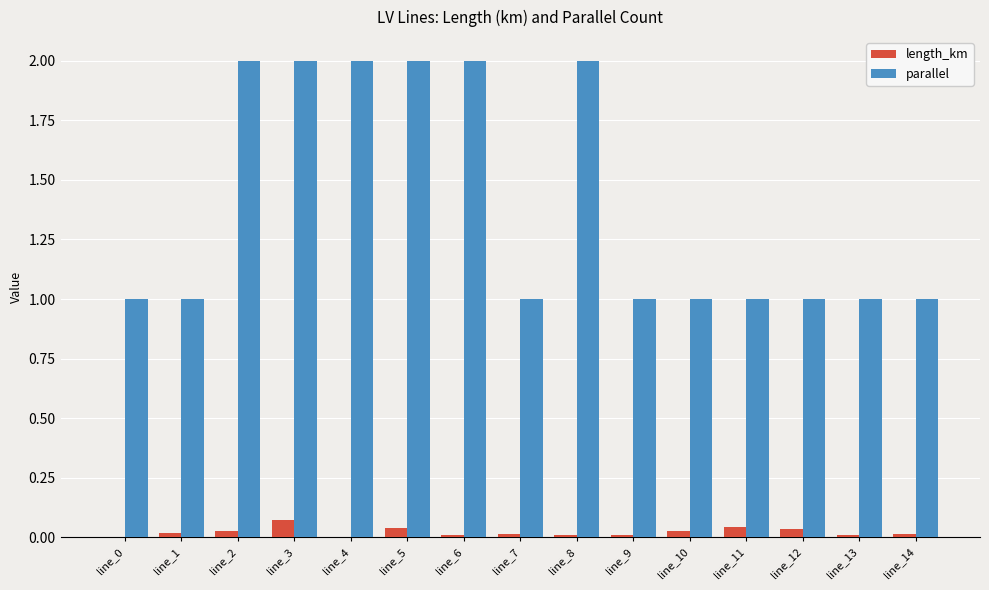

What is the sum of all parallel values?

21.0